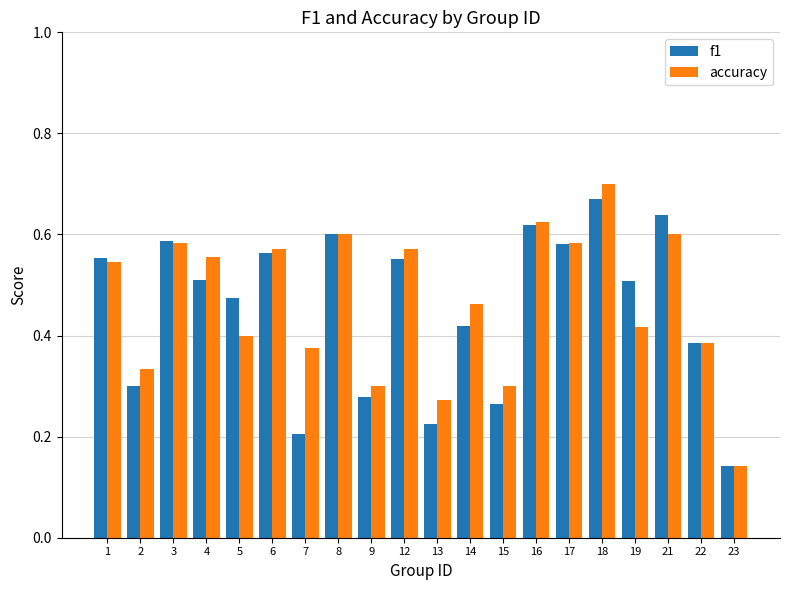

Where is accuracy nearest to the value 0?

23